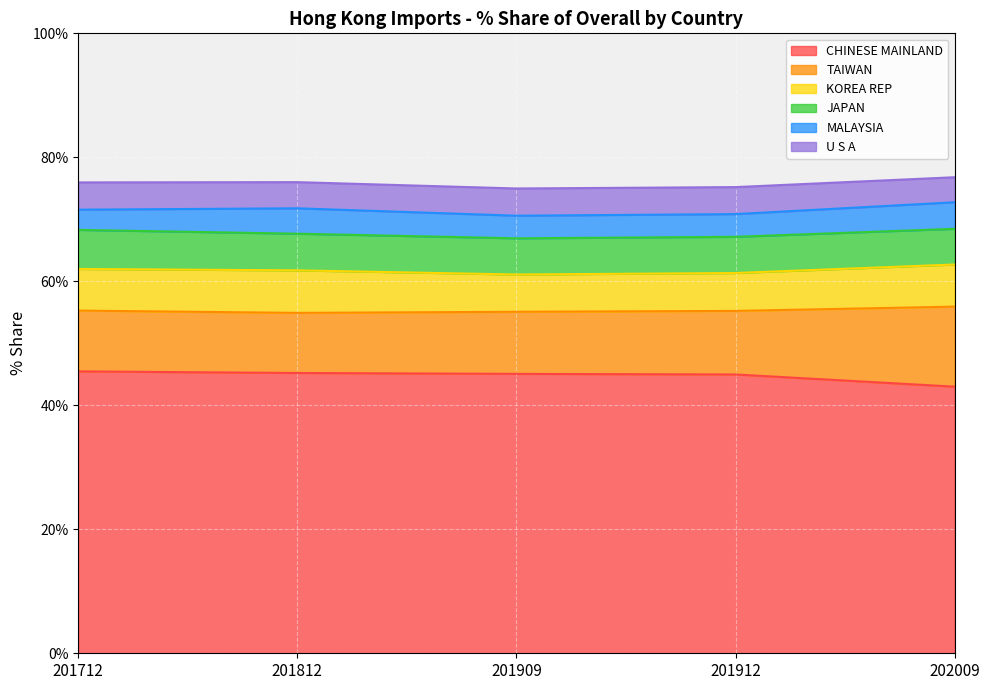

The value of MALAYSIA at 201812 is 4.1. True or false?

True